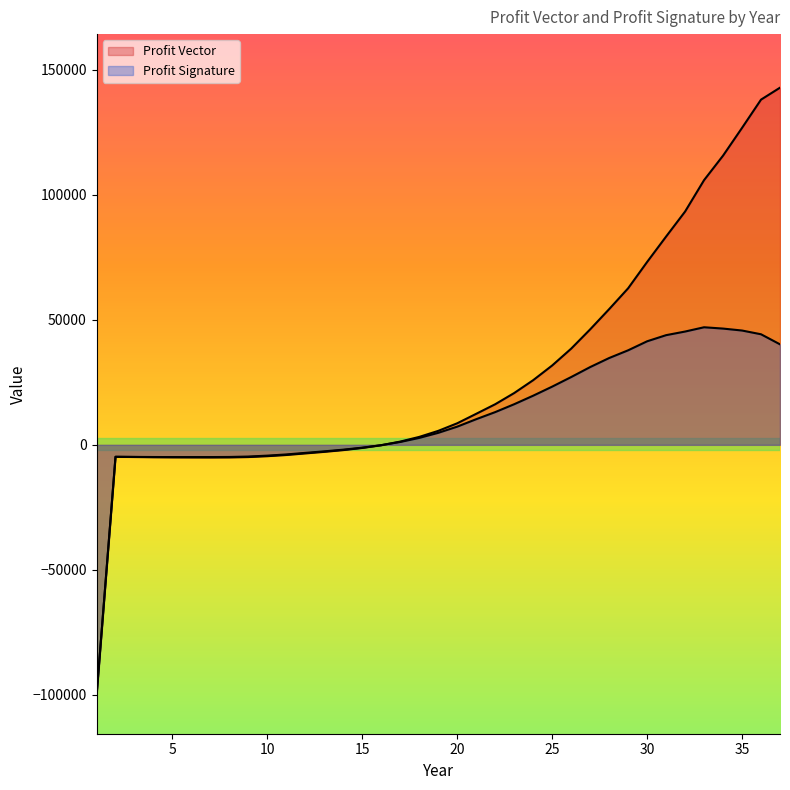

Where is the first local minimum for Profit Signature?

6